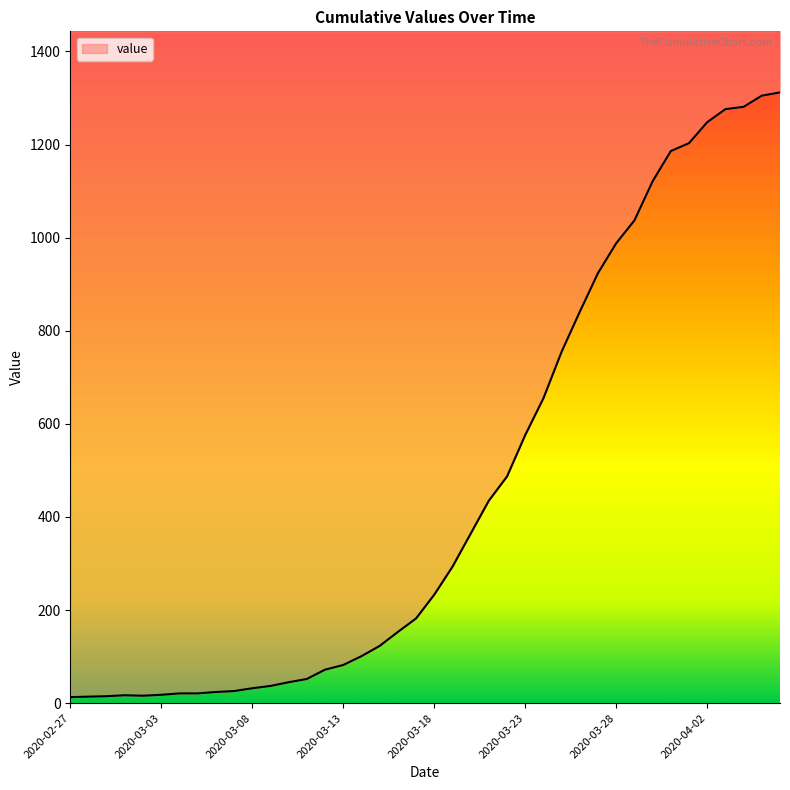

List the labels in order of value, smallest first.

2020-02-27, 2020-02-28, 2020-02-29, 2020-03-02, 2020-03-01, 2020-03-03, 2020-03-04, 2020-03-05, 2020-03-06, 2020-03-07, 2020-03-08, 2020-03-09, 2020-03-10, 2020-03-11, 2020-03-12, 2020-03-13, 2020-03-14, 2020-03-15, 2020-03-16, 2020-03-17, 2020-03-18, 2020-03-19, 2020-03-20, 2020-03-21, 2020-03-22, 2020-03-23, 2020-03-24, 2020-03-25, 2020-03-26, 2020-03-27, 2020-03-28, 2020-03-29, 2020-03-30, 2020-03-31, 2020-04-01, 2020-04-02, 2020-04-03, 2020-04-04, 2020-04-05, 2020-04-06